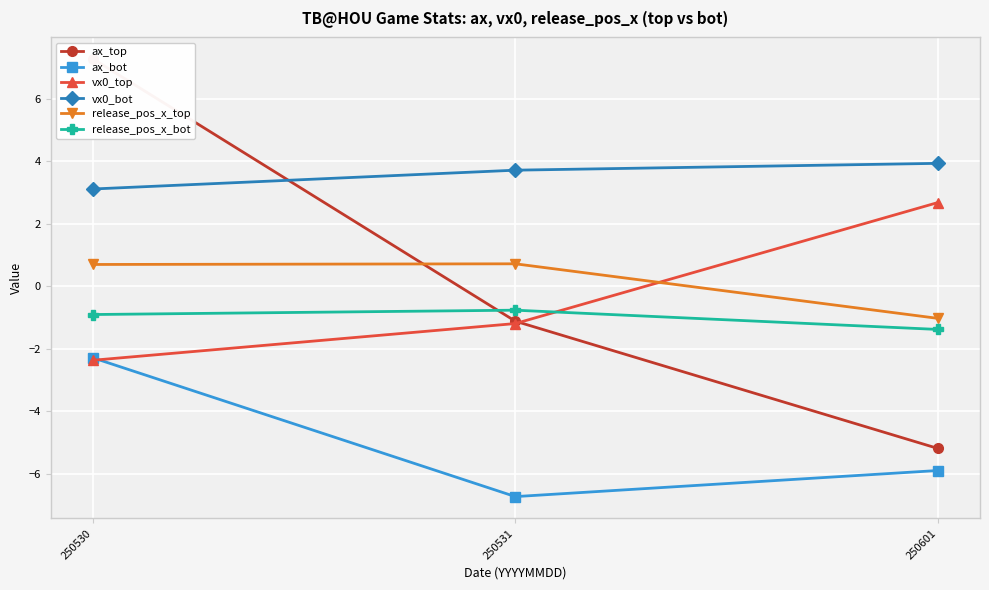

Reading right to left, extract all data points from this chart.

ax_top: 250601=-5.2	250531=-1.1	250530=7.3
ax_bot: 250601=-5.9	250531=-6.7	250530=-2.3
vx0_top: 250601=2.7	250531=-1.2	250530=-2.4
vx0_bot: 250601=3.9	250531=3.7	250530=3.1
release_pos_x_top: 250601=-1.0	250531=0.7	250530=0.7
release_pos_x_bot: 250601=-1.4	250531=-0.8	250530=-0.9